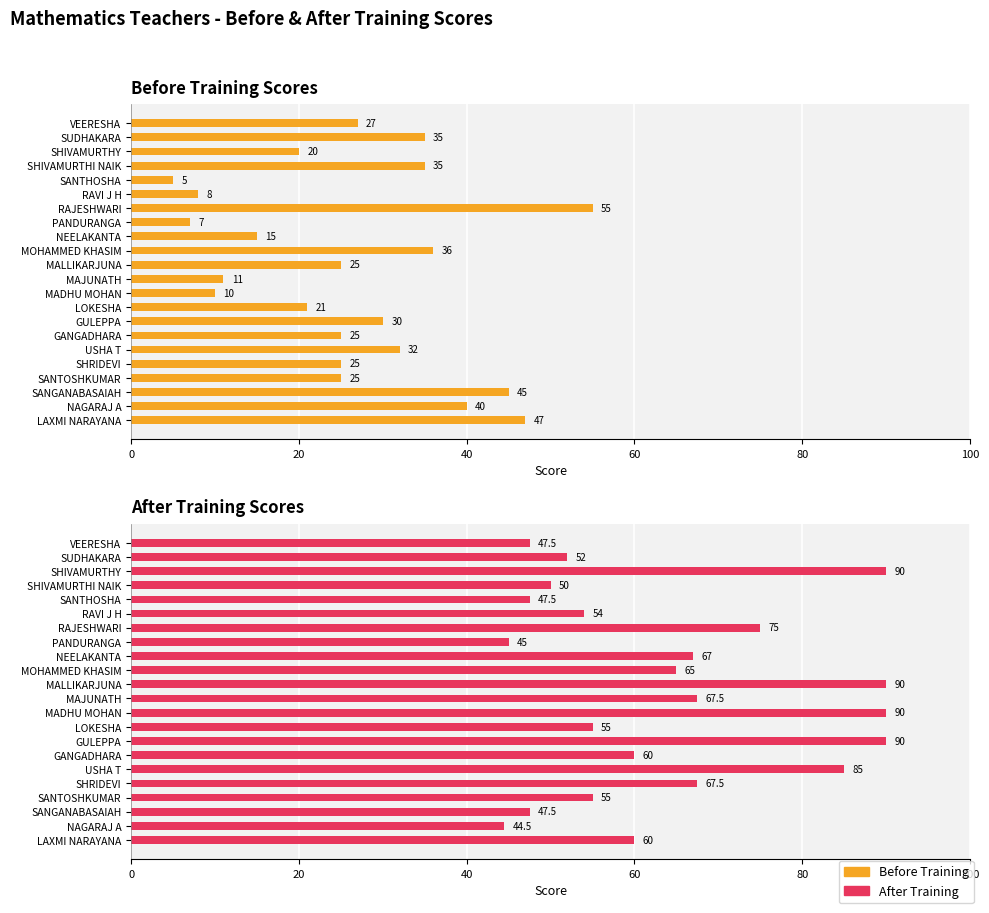

What is the sum of all After Training values?

1405.0